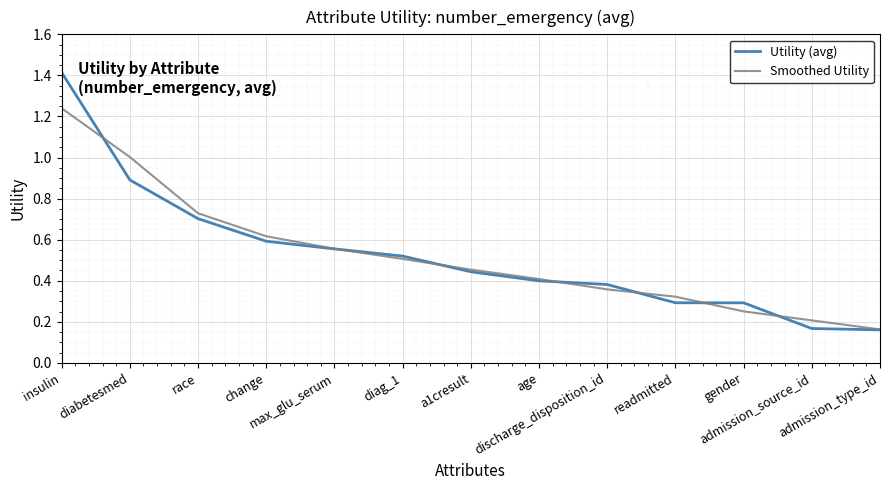

True or false: Smoothed Utility has more than 0 points higher than both neighbors.

False